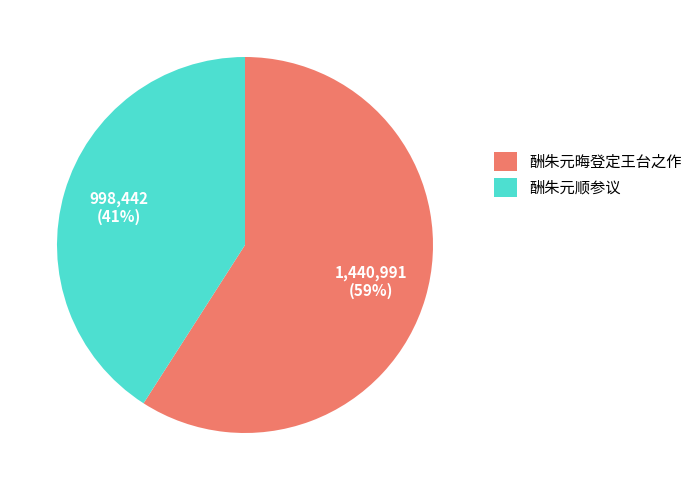

How many slices are in this pie chart?

2